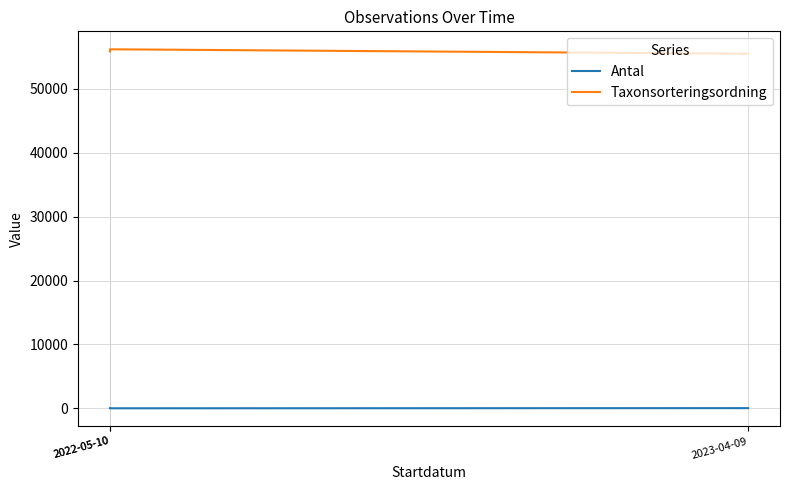

What is the difference between the maximum and minimum values in the Taxonsorteringsordning series?

695